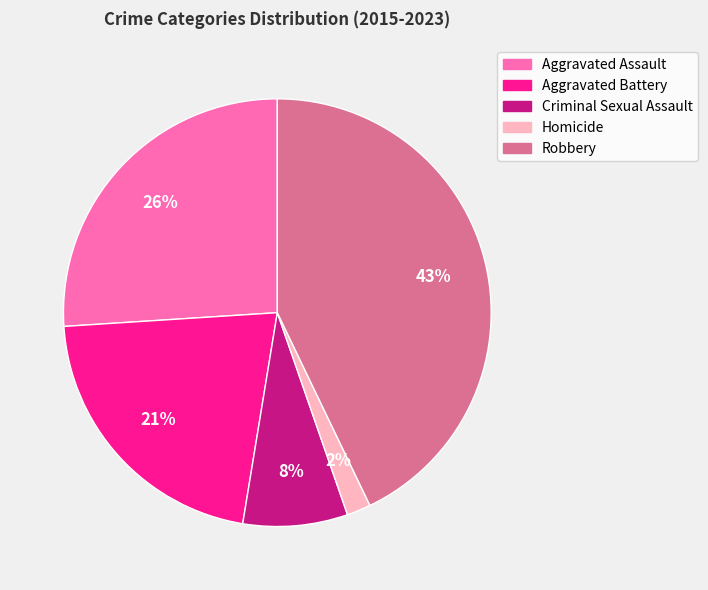

True or false: Criminal Sexual Assault accounts for 14% of the total.

False